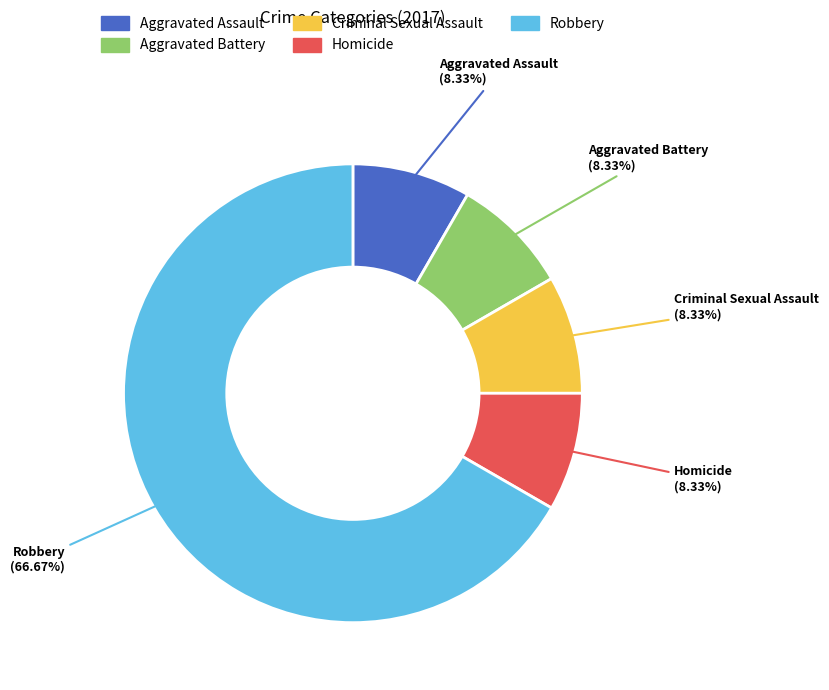

To the nearest percent, what is the average slice percentage?

20%